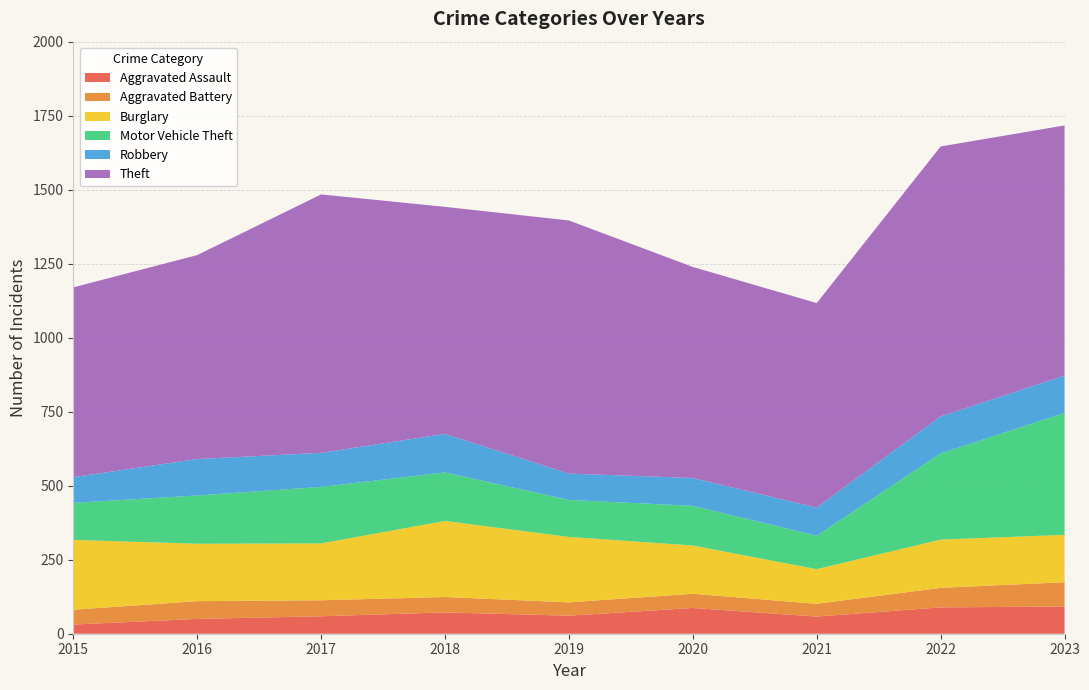

Reading left to right, list all the values displayed in this chart.

Aggravated Assault: 2015=31	2016=50	2017=59	2018=72	2019=61	2020=87	2021=58	2022=89	2023=92
Aggravated Battery: 2015=50	2016=60	2017=54	2018=52	2019=45	2020=48	2021=43	2022=66	2023=82
Burglary: 2015=236	2016=194	2017=192	2018=257	2019=221	2020=163	2021=117	2022=163	2023=160
Motor Vehicle Theft: 2015=125	2016=163	2017=191	2018=164	2019=125	2020=134	2021=113	2022=291	2023=412
Robbery: 2015=87	2016=123	2017=115	2018=130	2019=89	2020=94	2021=95	2022=125	2023=126
Theft: 2015=641	2016=689	2017=873	2018=767	2019=855	2020=713	2021=691	2022=912	2023=845